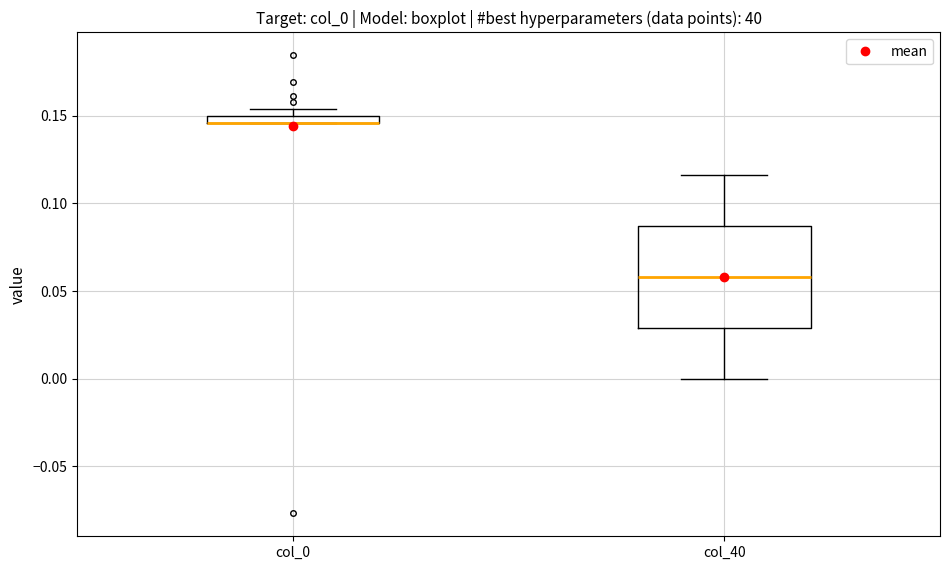

Comparing the boxes themselves (not the whiskers), which one is the tallest?

col_40